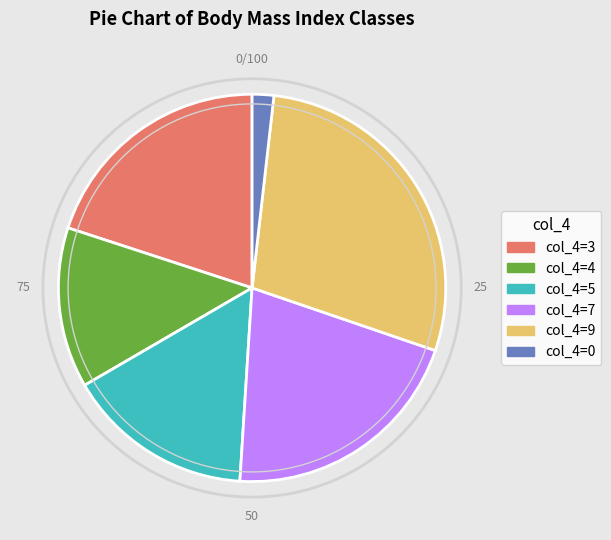

Is there a majority slice in this chart?

No